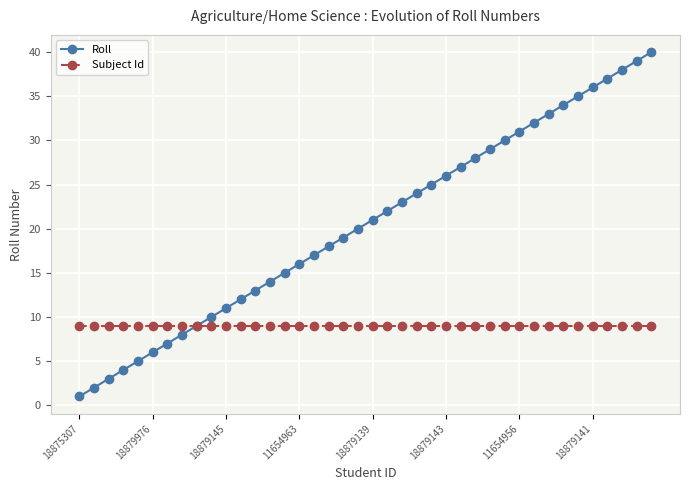

Which series has the widest spread of values?

Roll